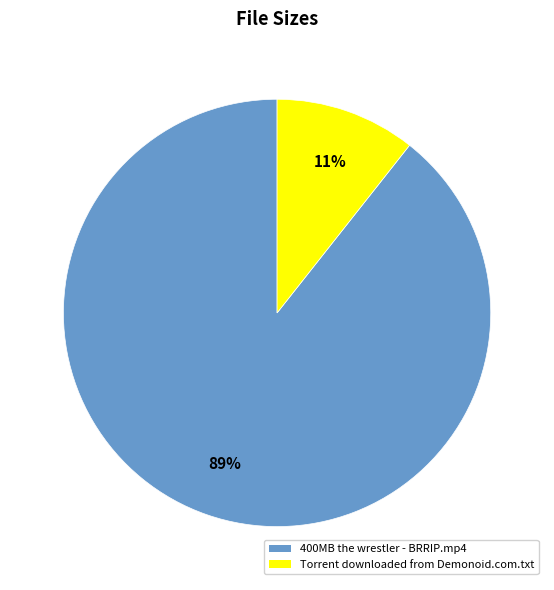

Which has a higher value, 400MB the wrestler - BRRIP.mp4 or Torrent downloaded from Demonoid.com.txt?

400MB the wrestler - BRRIP.mp4